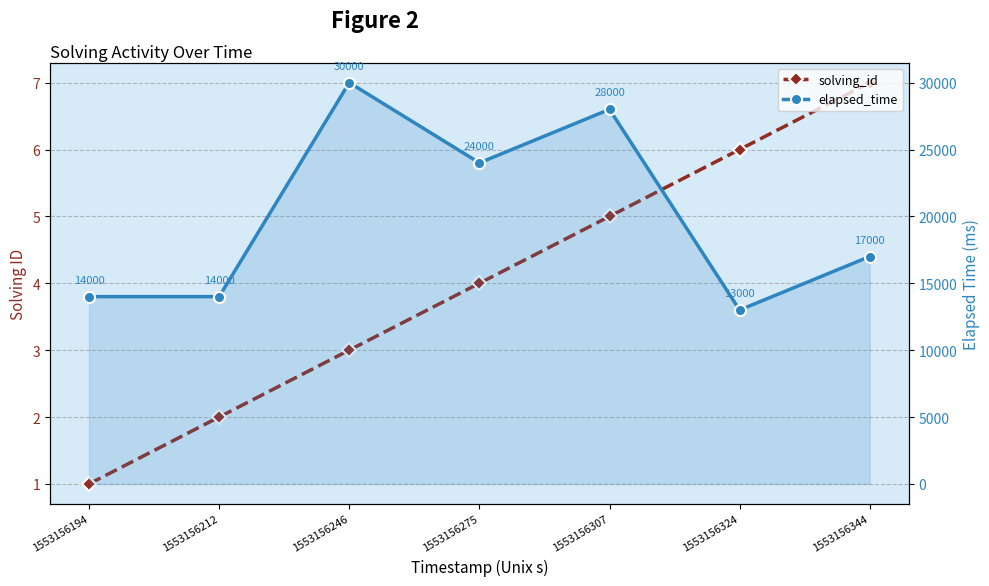

Is the value of elapsed_time at 1553156307 greater than the value of solving_id at 1553156344?

Yes